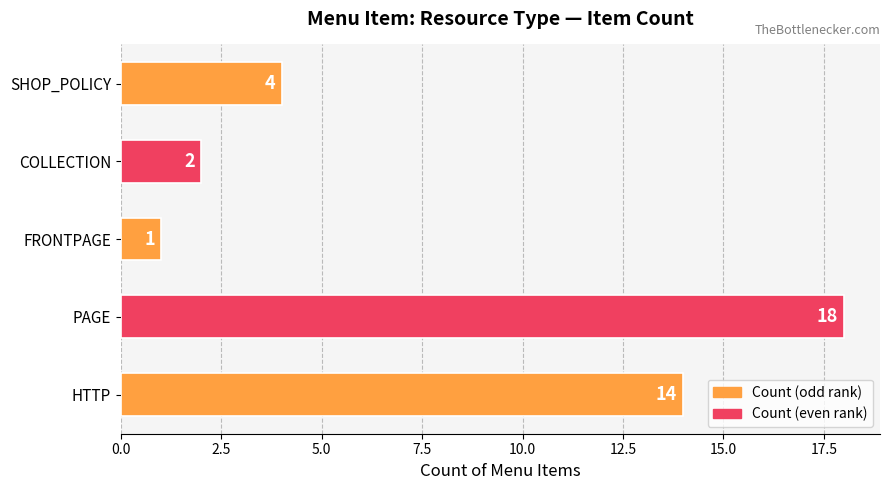

Does the chart contain stacked bars?

No